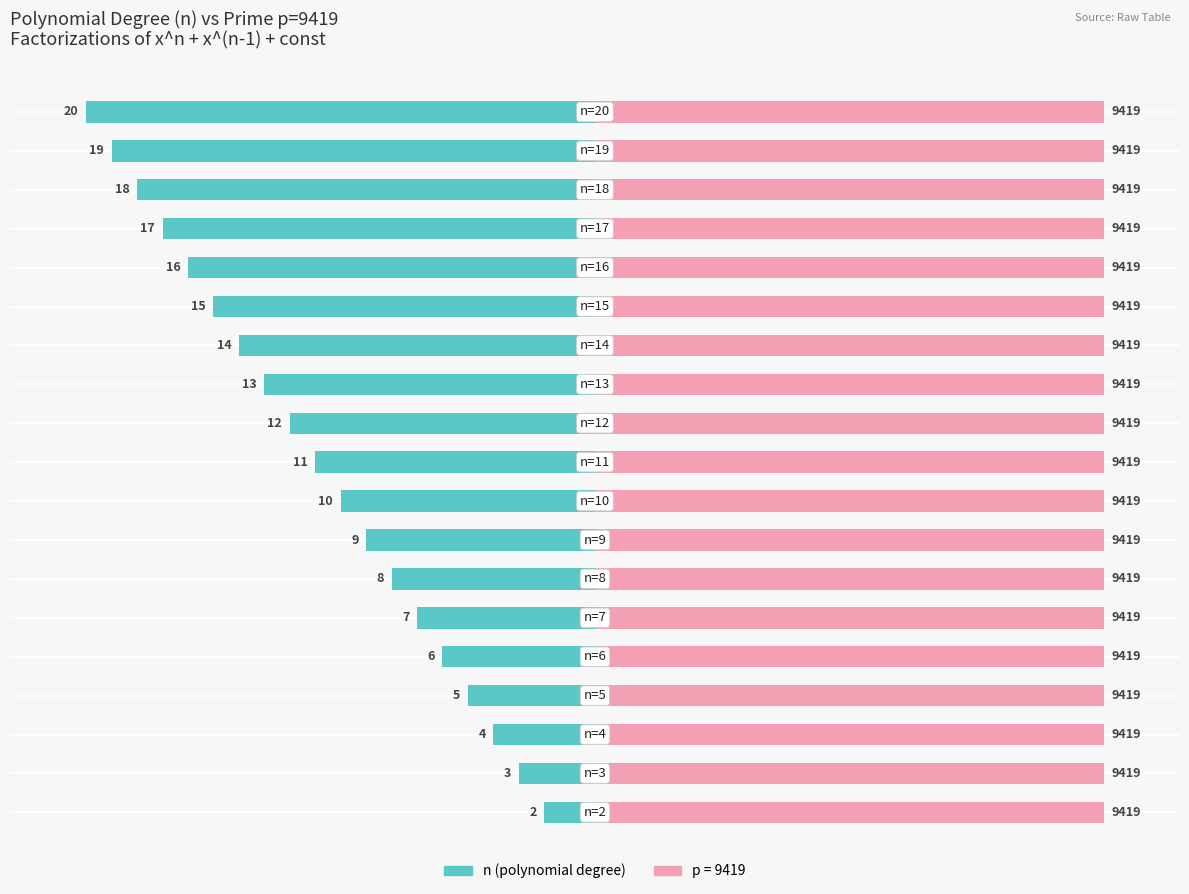

How many data points does each series have?

19